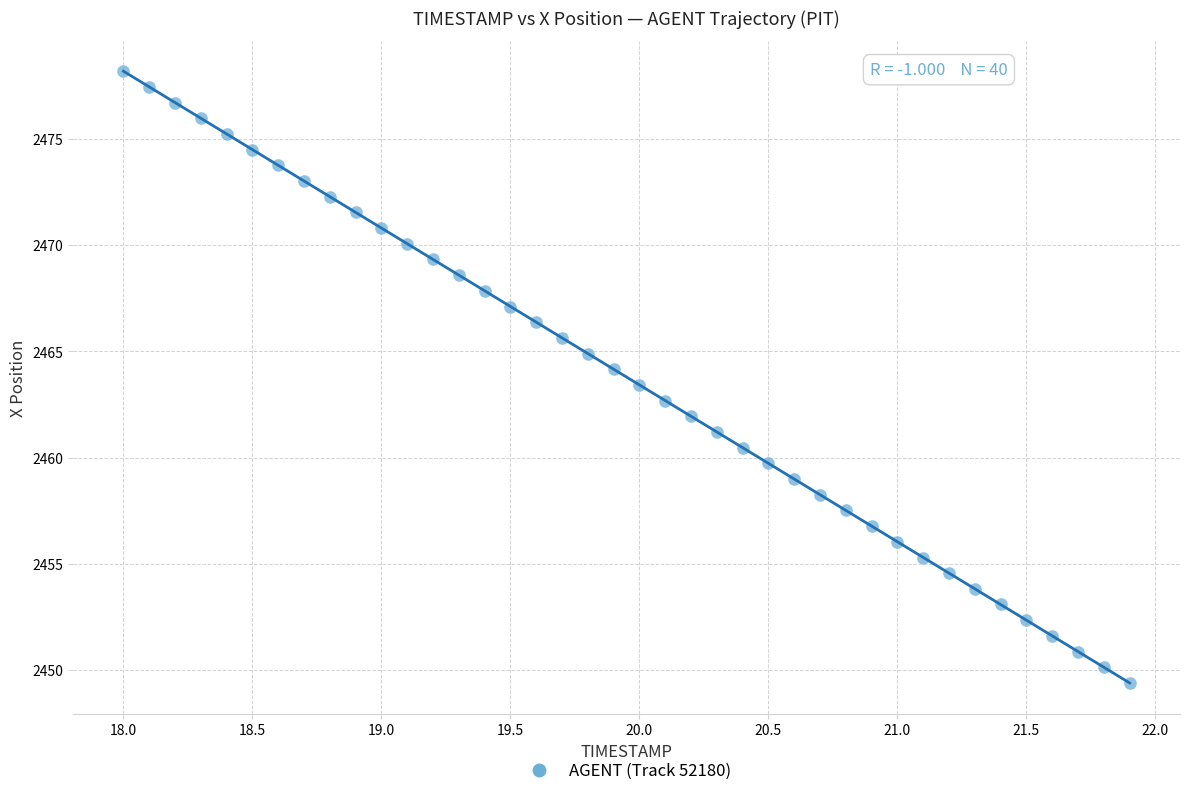

What is the range of X values (max minus min)?

3.9